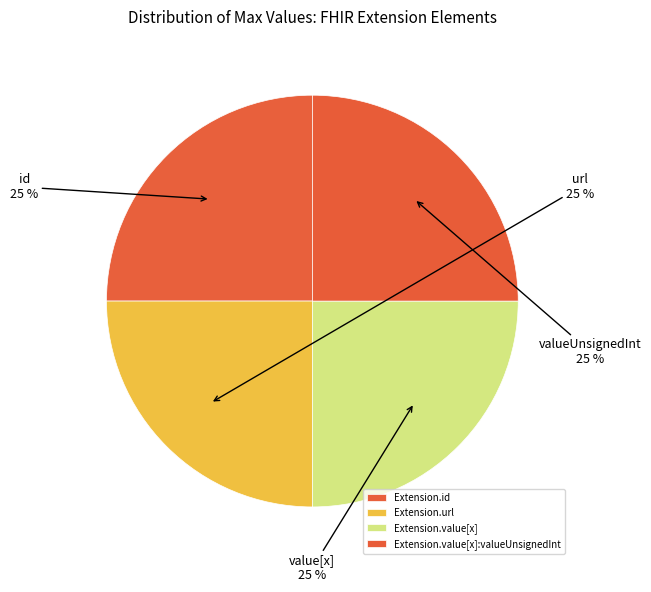

To the nearest percent, what is the difference between the largest and smallest slice percentages?

0%